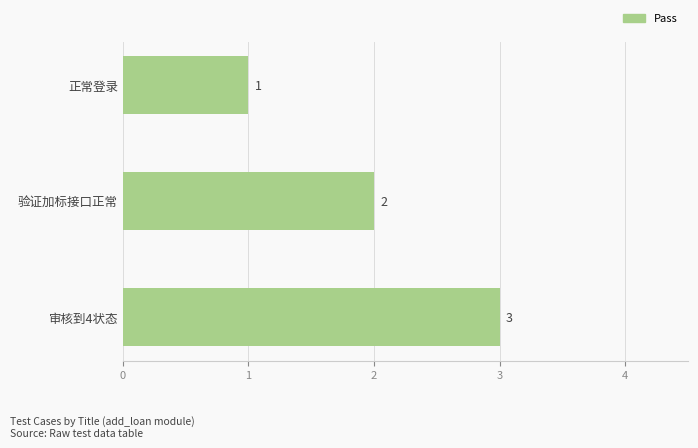

Which label corresponds to the largest value in the chart?

审核到4状态